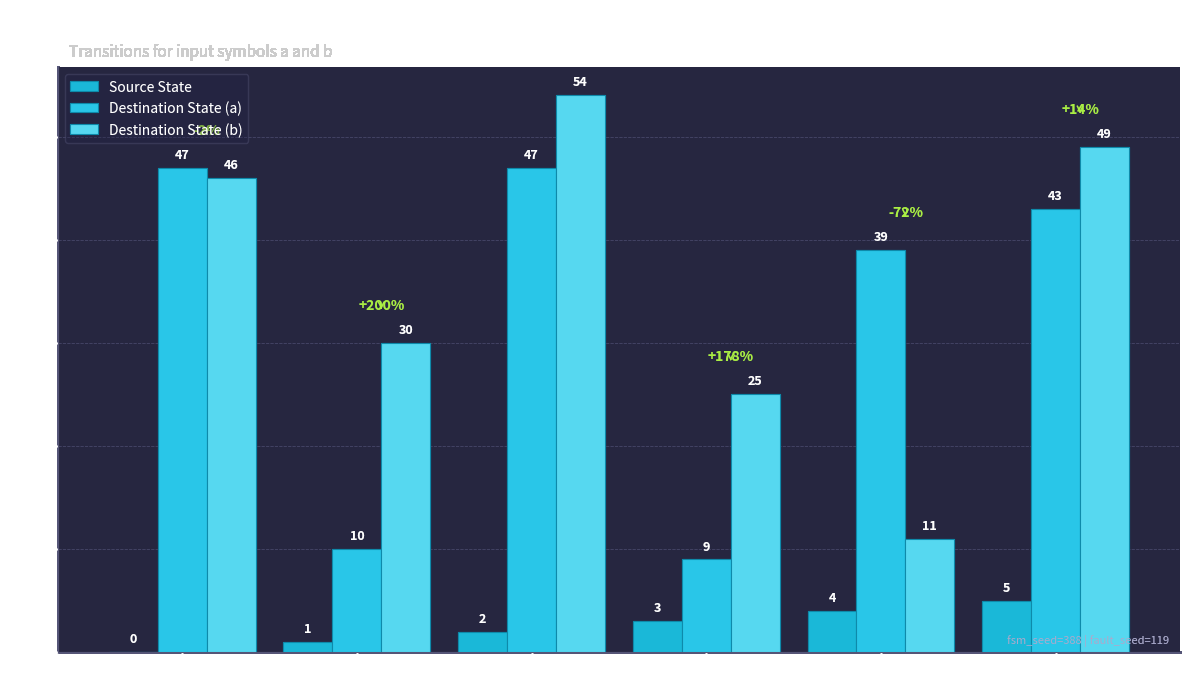

What is the value of the Destination State (b) bar at the 1st from the left?

46